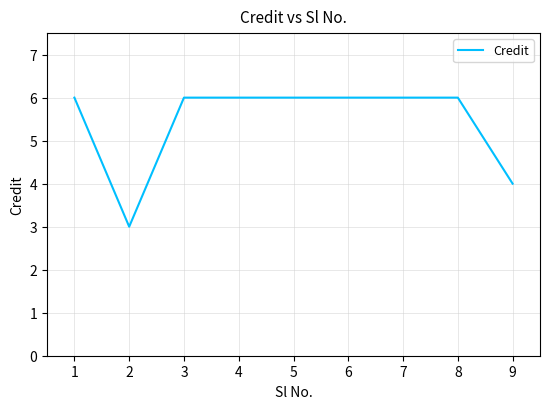

How many lines are shown in the chart?

1